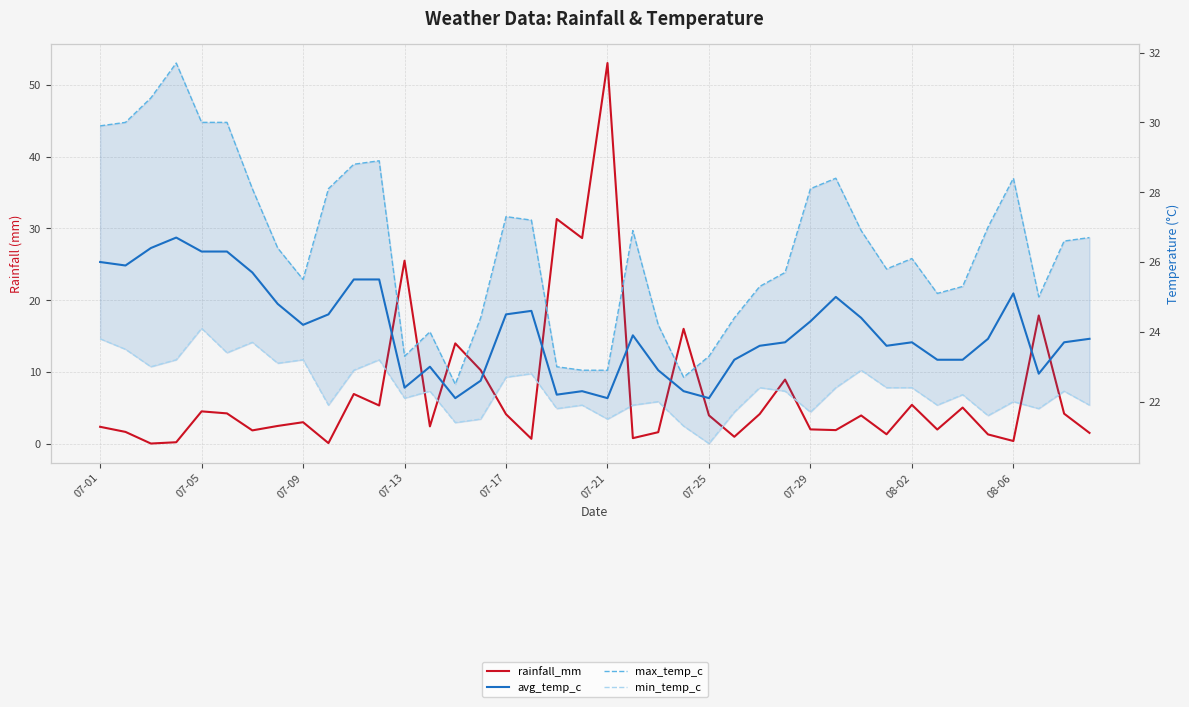

Reading left to right, what are all the values shown in this chart?

rainfall_mm: 2.4	1.7	0.0	0.2	4.5	4.2	1.9	2.5	3.0	0.1	6.9	5.3	25.5	2.4	14.0	10.3	4.1	0.7	31.3	28.7	53.0	0.8	1.6	16.0	4.0	1.0	4.2	8.9	2.0	1.9	4.0	1.3	5.4	2.0	5.0	1.3	0.4	17.9	4.2	1.5
avg_temp_c: 26.0	25.9	26.4	26.7	26.3	26.3	25.7	24.8	24.2	24.5	25.5	25.5	22.4	23.0	22.1	22.6	24.5	24.6	22.2	22.3	22.1	23.9	22.9	22.3	22.1	23.2	23.6	23.7	24.3	25.0	24.4	23.6	23.7	23.2	23.2	23.8	25.1	22.8	23.7	23.8
max_temp_c: 29.9	30.0	30.7	31.7	30.0	30.0	28.1	26.4	25.5	28.1	28.8	28.9	23.3	24.0	22.5	24.4	27.3	27.2	23.0	22.9	22.9	26.9	24.2	22.7	23.3	24.4	25.3	25.7	28.1	28.4	26.9	25.8	26.1	25.1	25.3	27.0	28.4	25.0	26.6	26.7
min_temp_c: 23.8	23.5	23.0	23.2	24.1	23.4	23.7	23.1	23.2	21.9	22.9	23.2	22.1	22.3	21.4	21.5	22.7	22.8	21.8	21.9	21.5	21.9	22.0	21.3	20.8	21.7	22.4	22.3	21.7	22.4	22.9	22.4	22.4	21.9	22.2	21.6	22.0	21.8	22.3	21.9